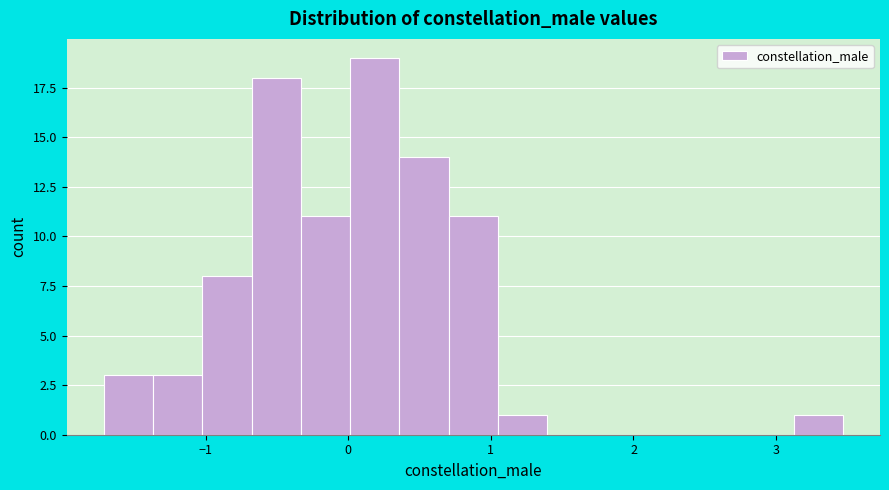

Read against the x-axis, roughly where is the centre of the tallest bar?

0.2